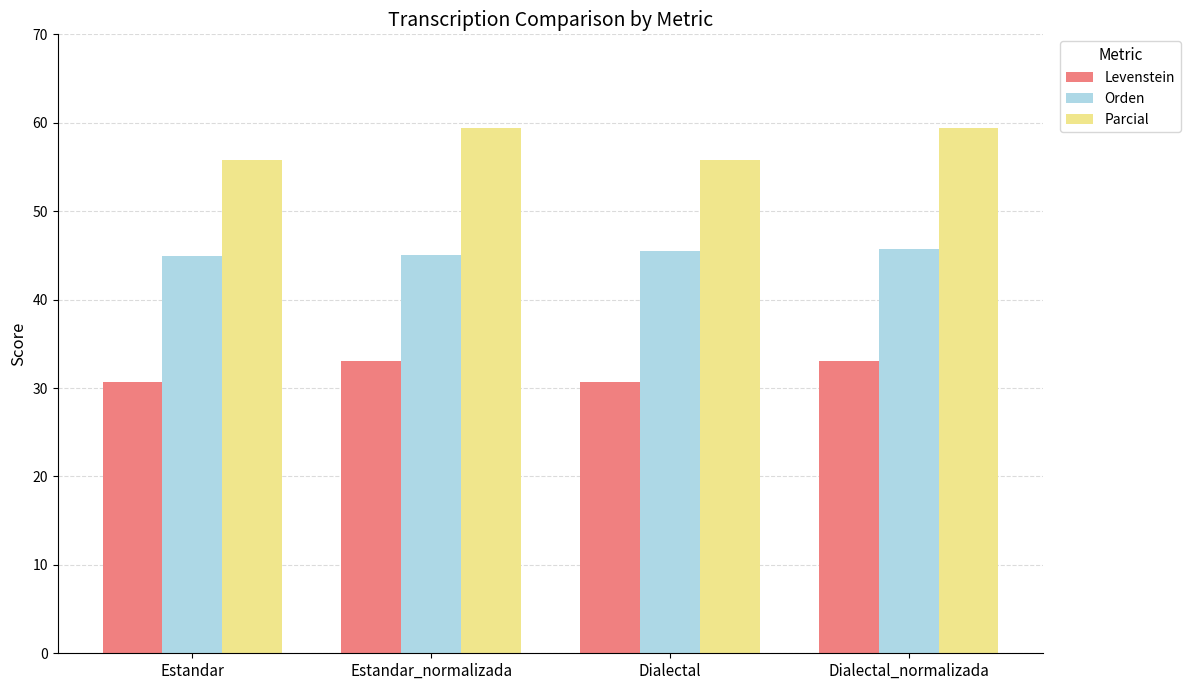

What is the approximate value of Parcial at Estandar_normalizada?

59.4